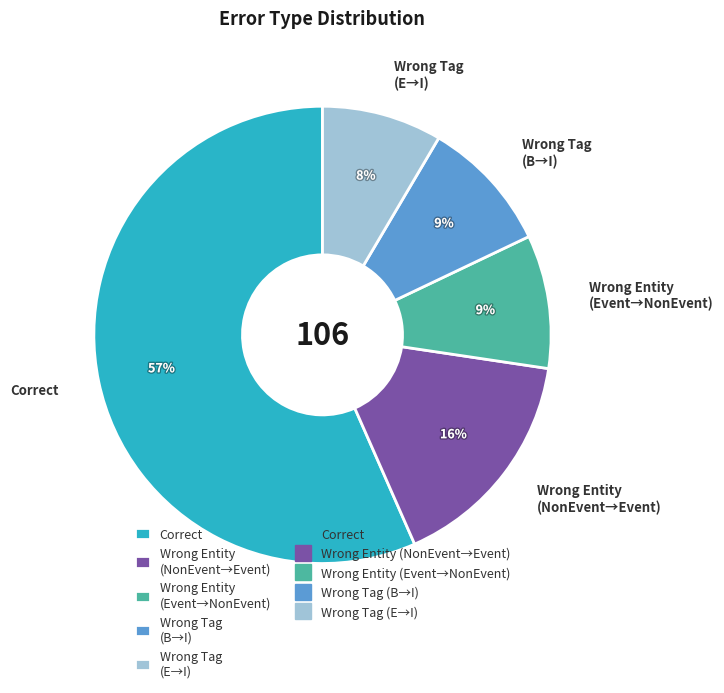

Is Correct the majority of the pie?

Yes